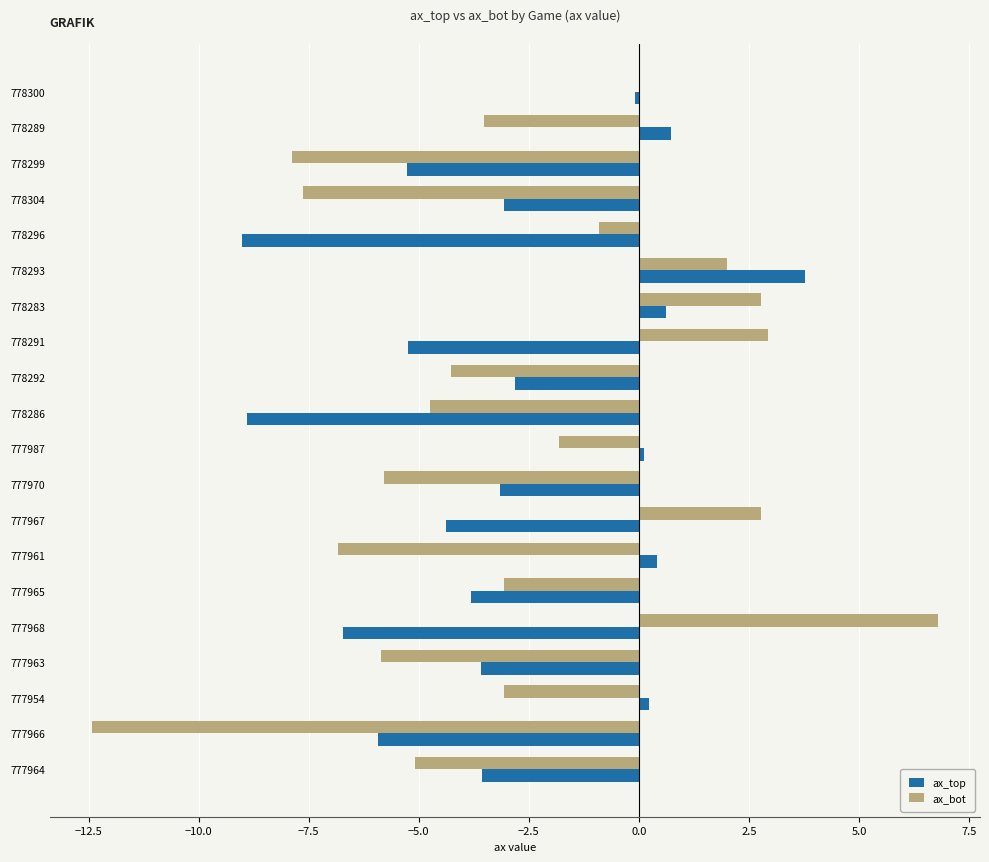

True or false: ax_bot has a value of 3.8 at 777967.

False